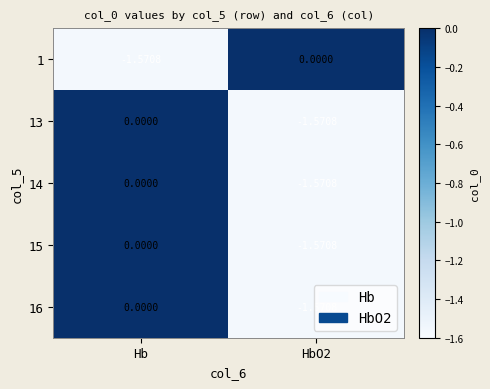

At which label does 14 reach its peak?

Hb